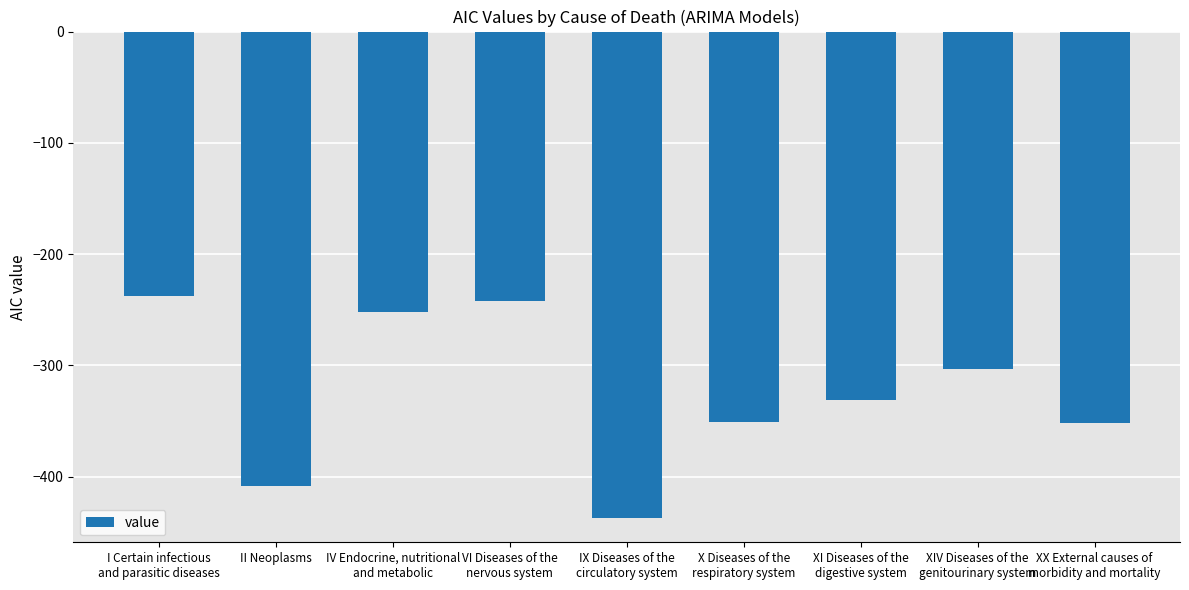

Where is the data nearest to the value -337?

XI Diseases of the
digestive system